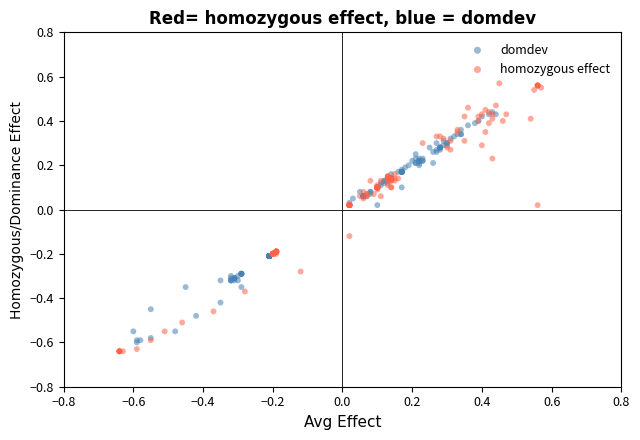

Which series contains the lowest Y value?

homozygous effect